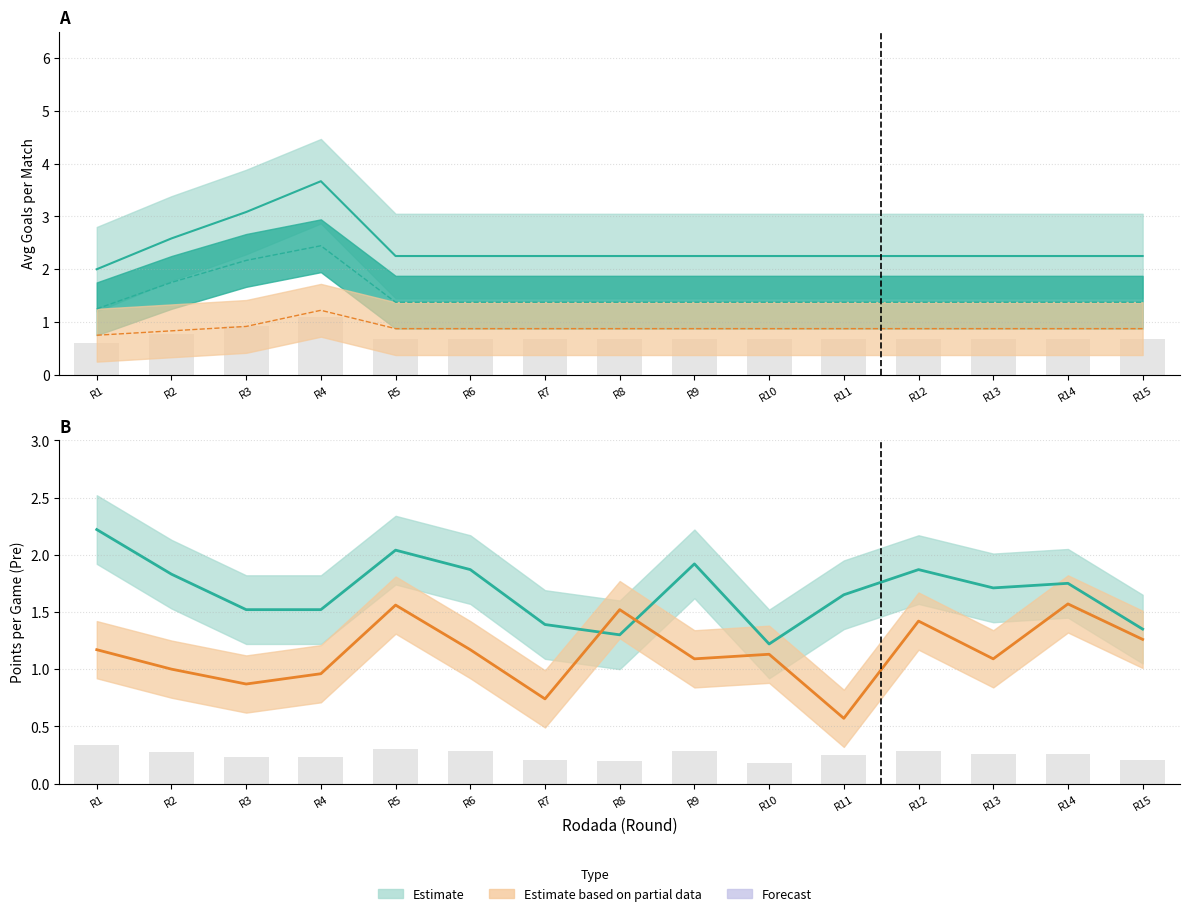

Reading left to right, what are all the values shown in this chart?

Mean Total Goals: 2.0	2.6	3.1	3.7	2.2	2.2	2.2	2.2	2.2	2.2	2.2	2.2	2.2	2.2	2.2
PPG Home Pre: 2.2	1.8	1.5	1.5	2.0	1.9	1.4	1.3	1.9	1.2	1.6	1.9	1.7	1.8	1.4
PPG Away Pre: 1.2	1.0	0.9	1.0	1.6	1.2	0.7	1.5	1.1	1.1	0.6	1.4	1.1	1.6	1.3